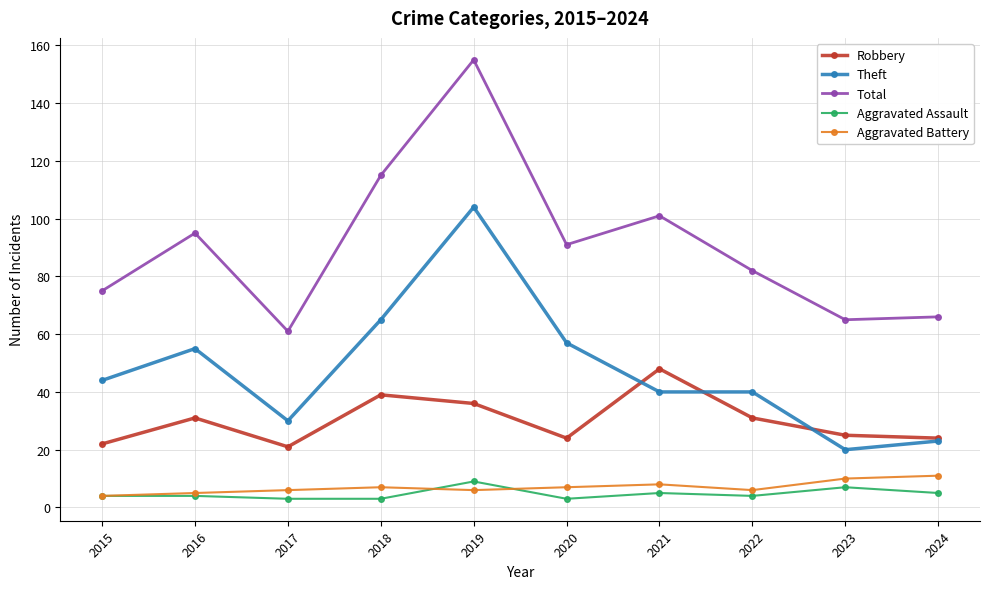

How many data points in Robbery are less than 31?

5